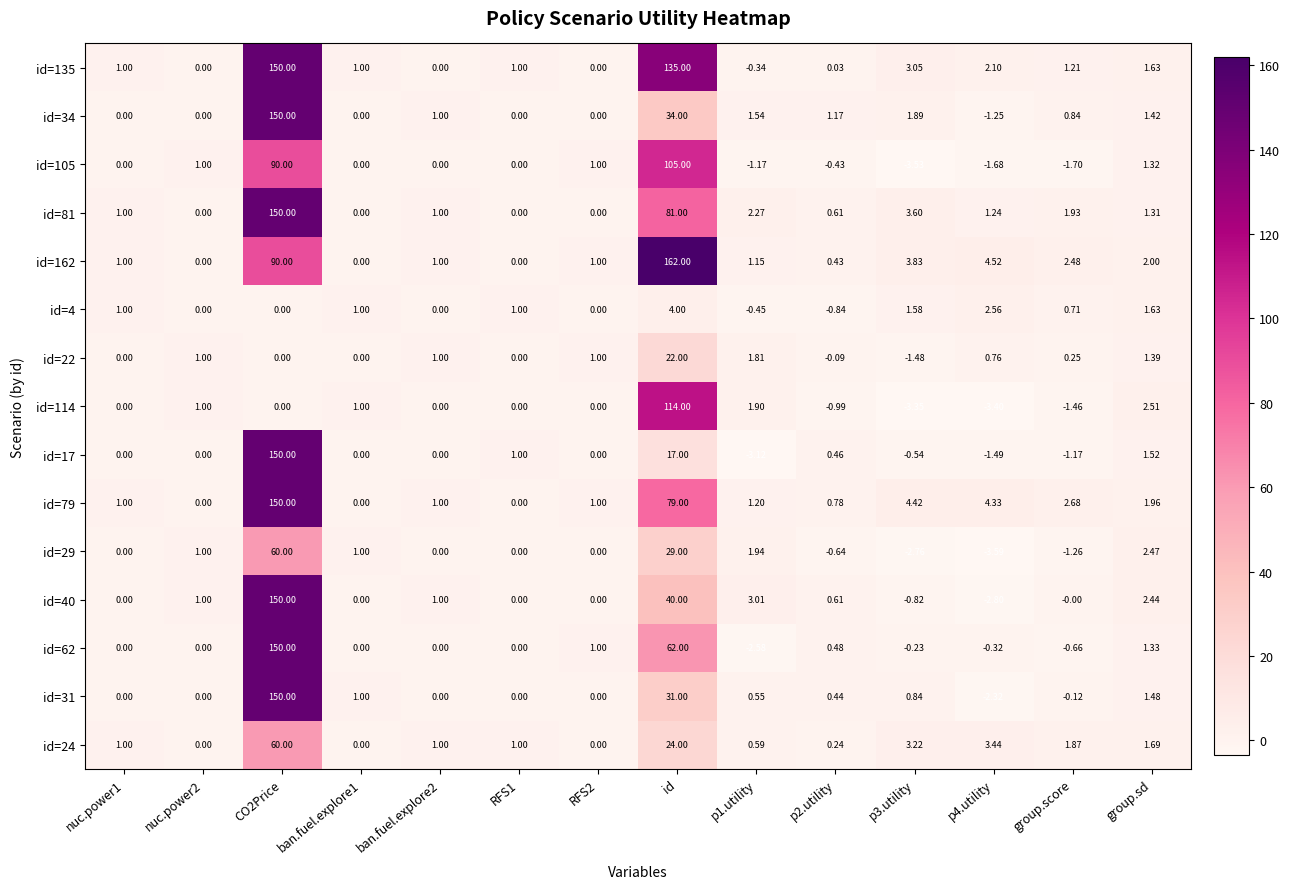

Which label corresponds to the largest value in the chart?

id